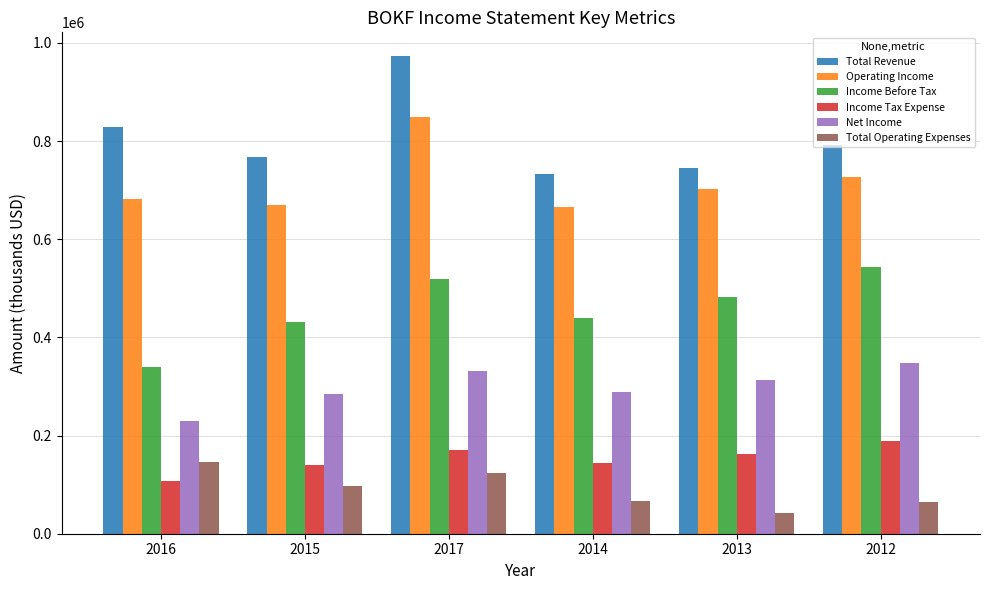

Rank the series by their maximum value, from highest to lowest.

Total Revenue, Operating Income, Income Before Tax, Net Income, Income Tax Expense, Total Operating Expenses